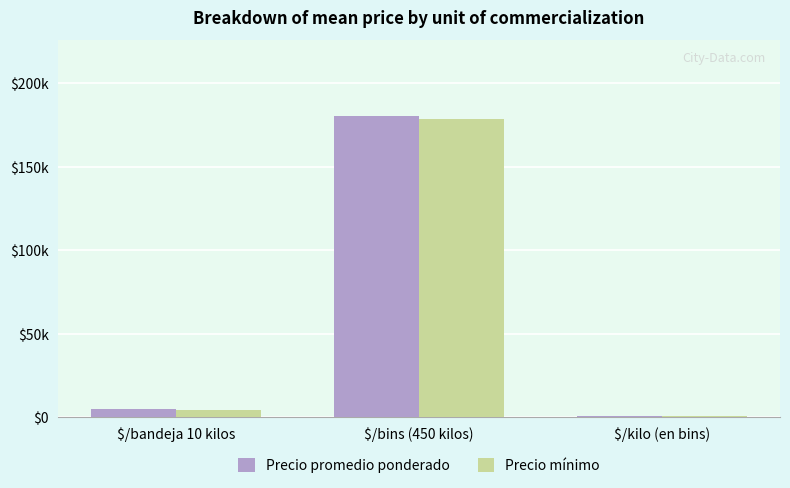

True or false: Precio mínimo has a value of 722.7 at $/kilo (en bins).

False